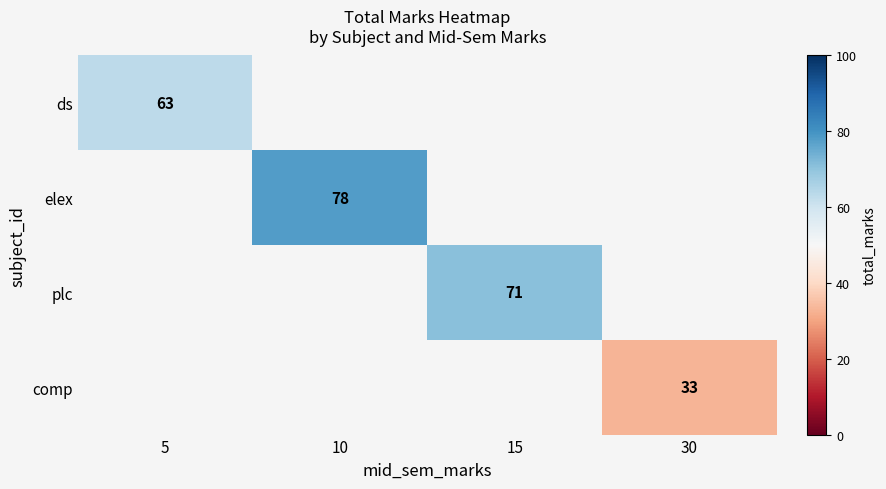

The elex series shows 122 at 10. True or false?

False